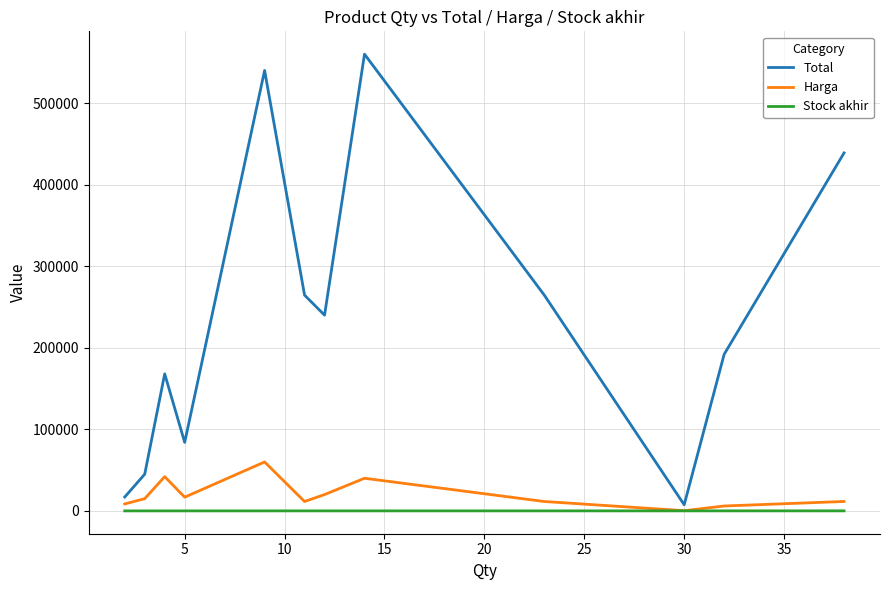

What is the minimum value for Stock akhir?

2